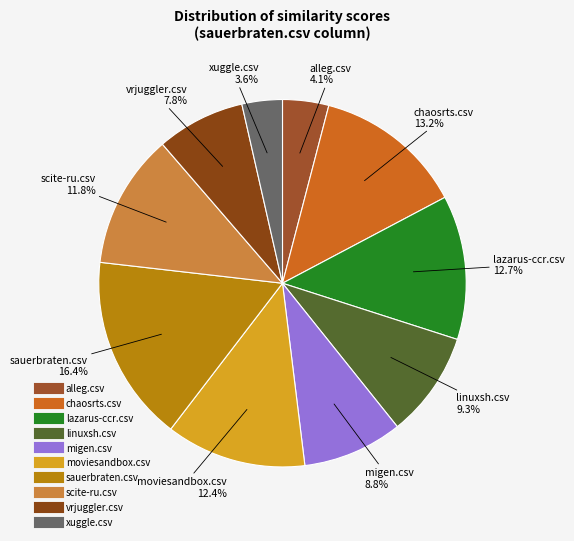

Do moviesandbox.csv and migen.csv together represent more than half of the pie?

No